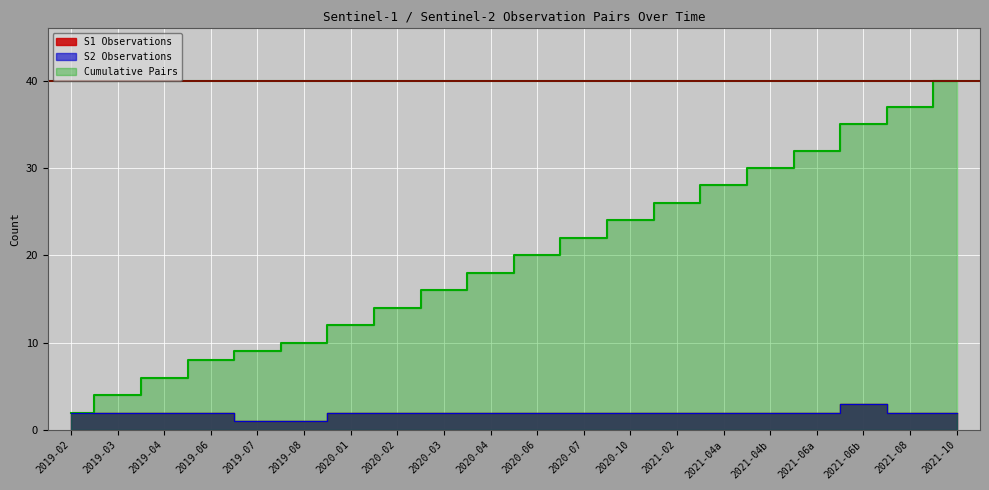

True or false: Cumulative Pairs and S1 Observations intersect in this chart.

False